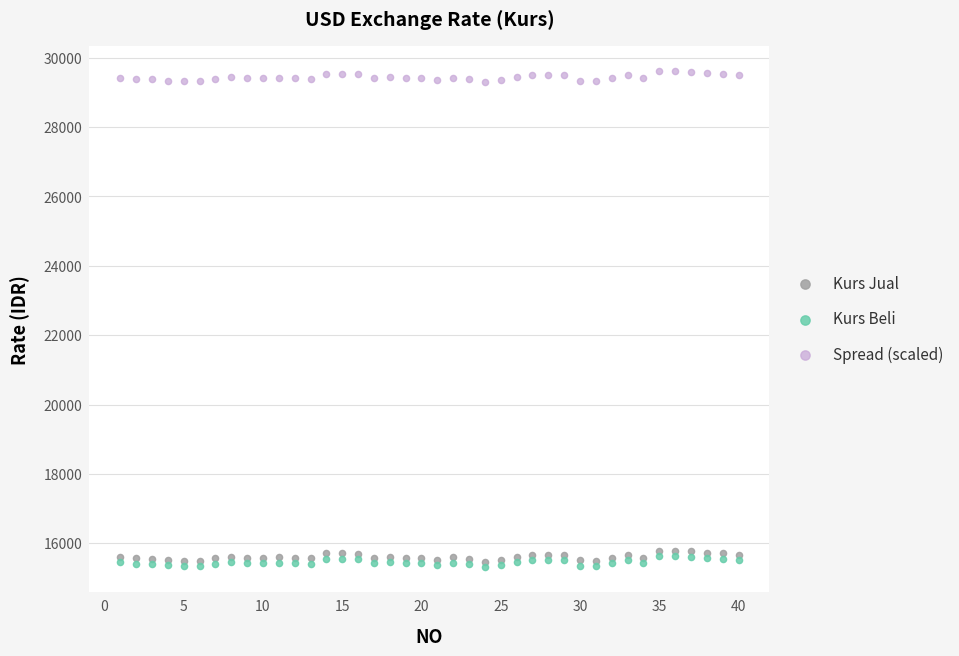

Which series reaches the maximum Y coordinate?

Spread (scaled)